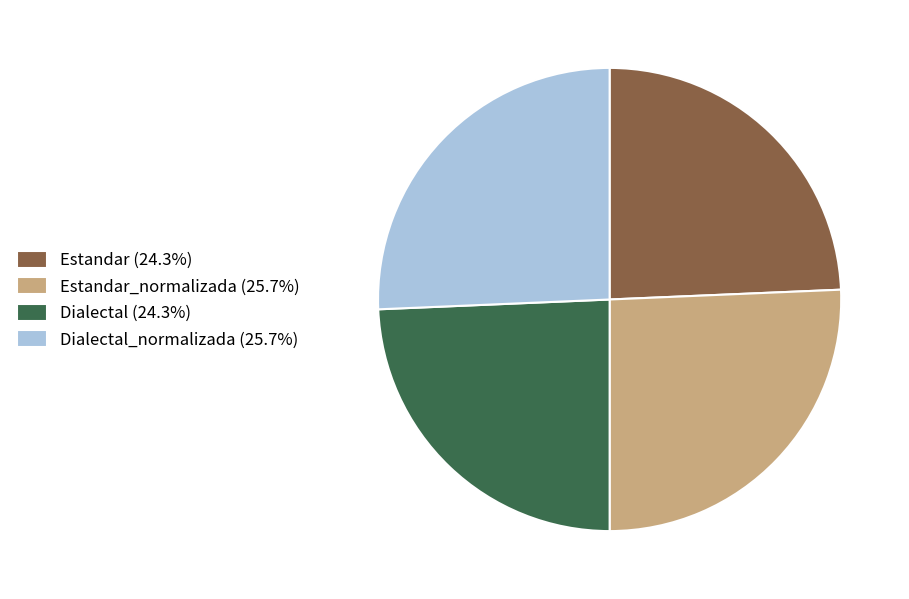

Combined, do Estandar_normalizada (25.7%) and Dialectal_normalizada (25.7%) account for over 50%?

Yes